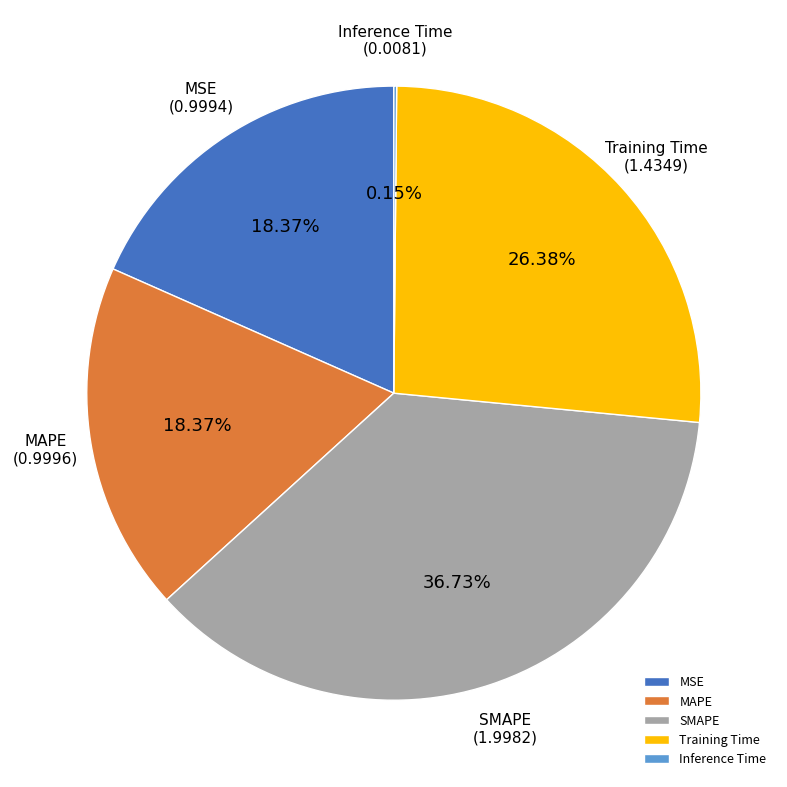

Is there a majority slice in this chart?

No